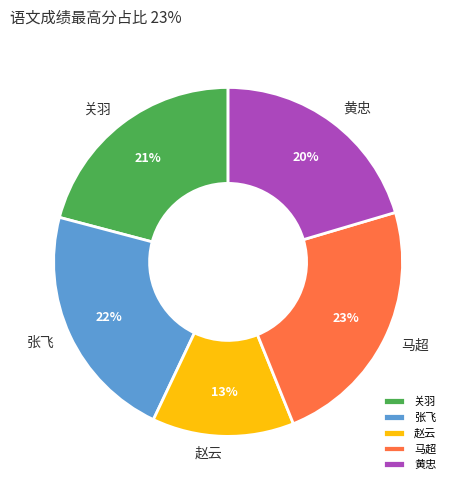

To the nearest percent, what is the average slice percentage?

20%